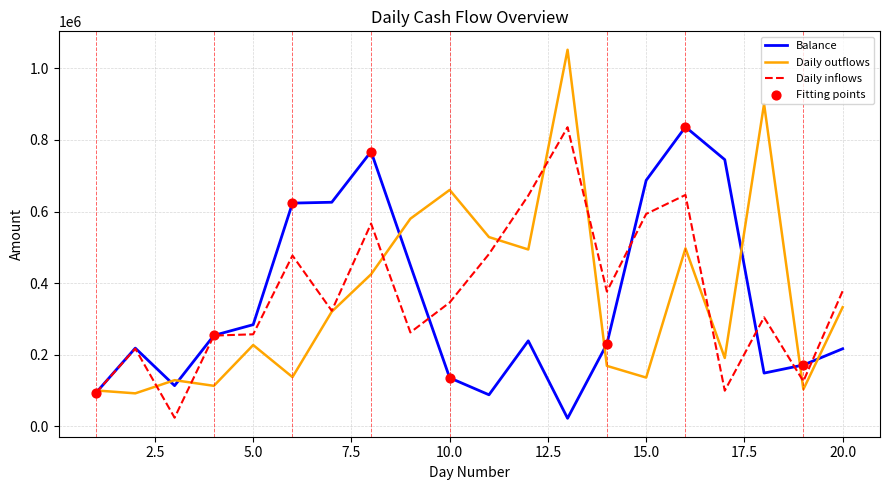

Which series has the widest spread of values?

Daily outflows